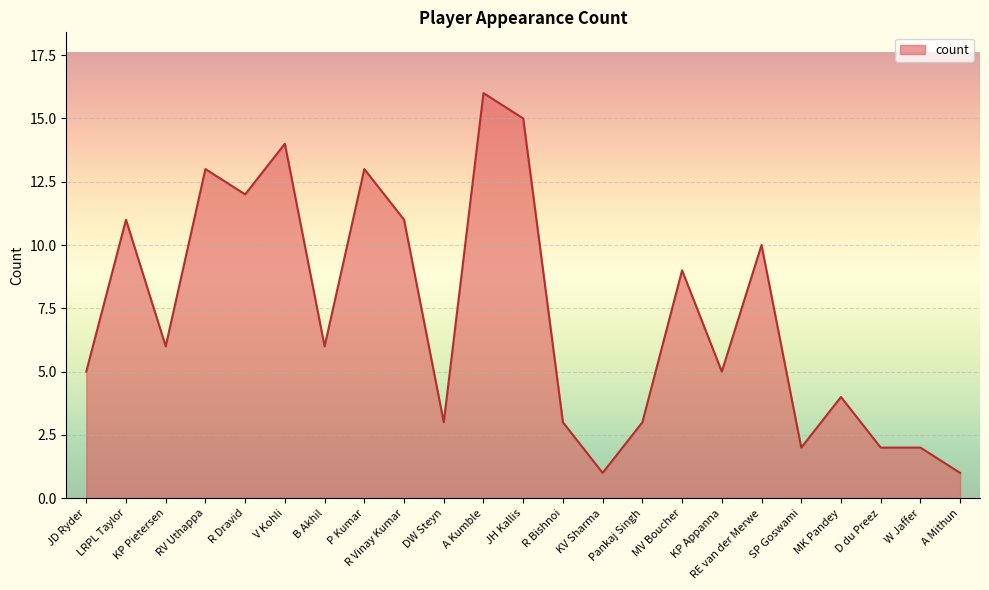

What is the ratio of the value at JD Ryder to the value at LRPL Taylor?

0.5